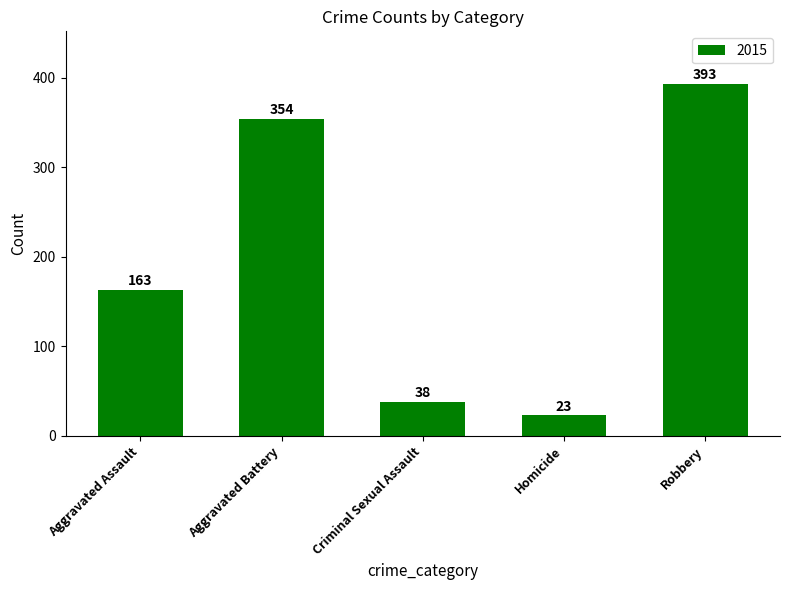

How many categories are shown in the chart?

5